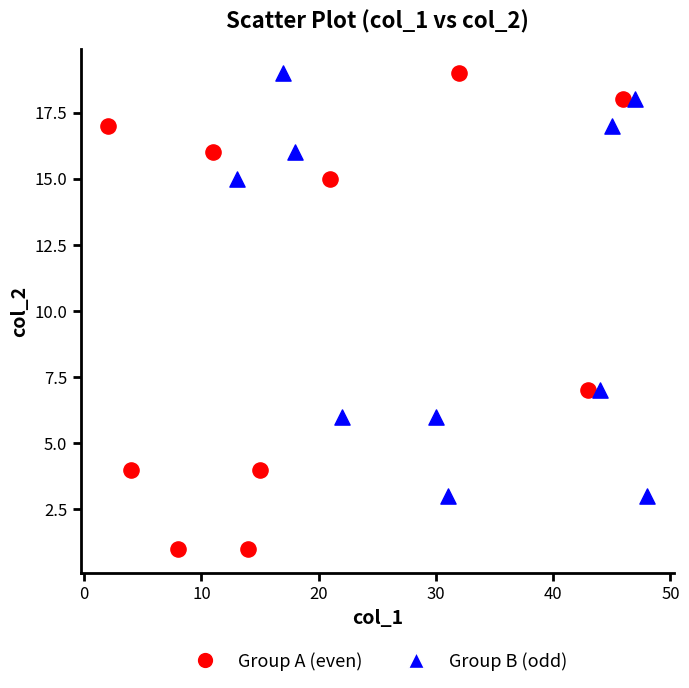

Which series has the largest Y range (max minus min)?

Group A (even)